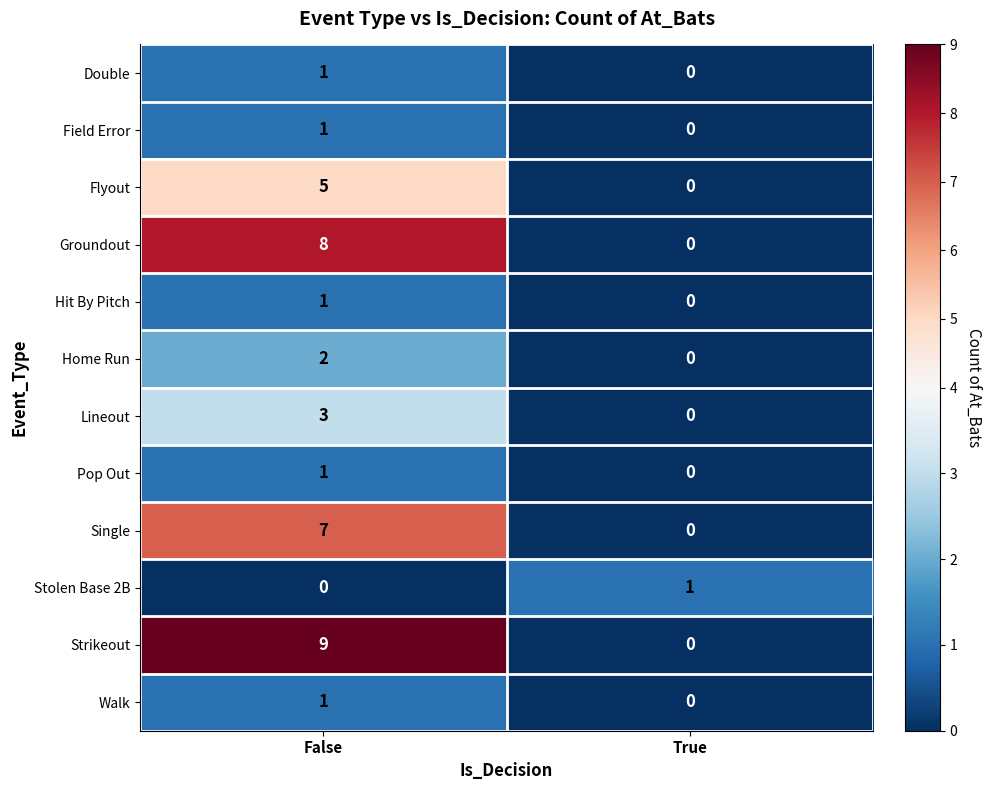

At which category is the sum across all series the highest?

False